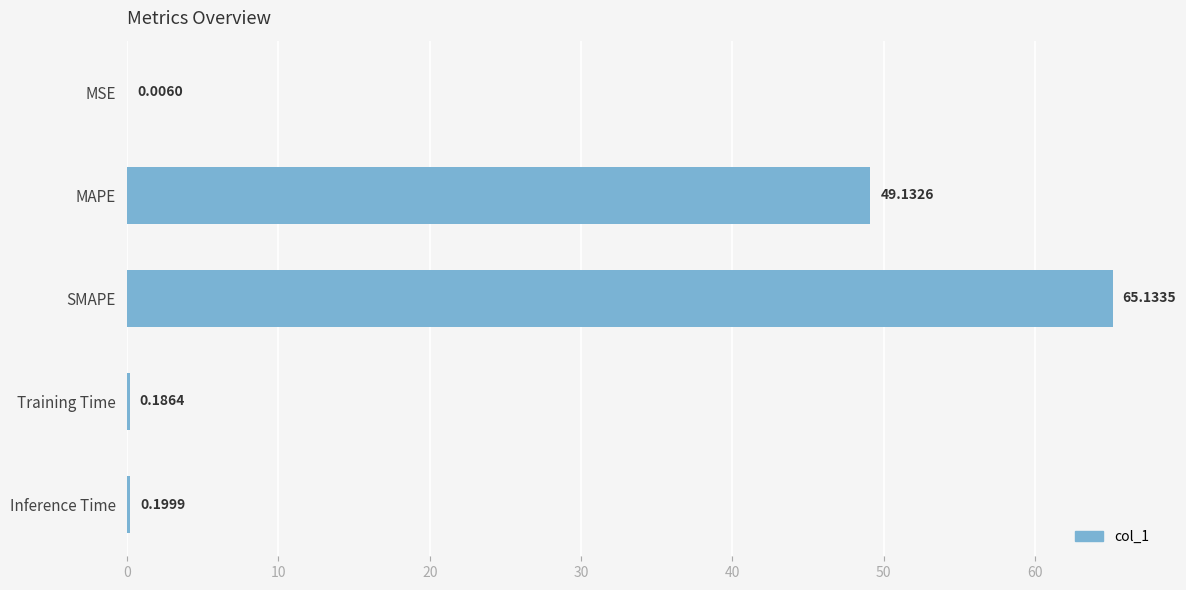

What is the sum of all values?

114.7